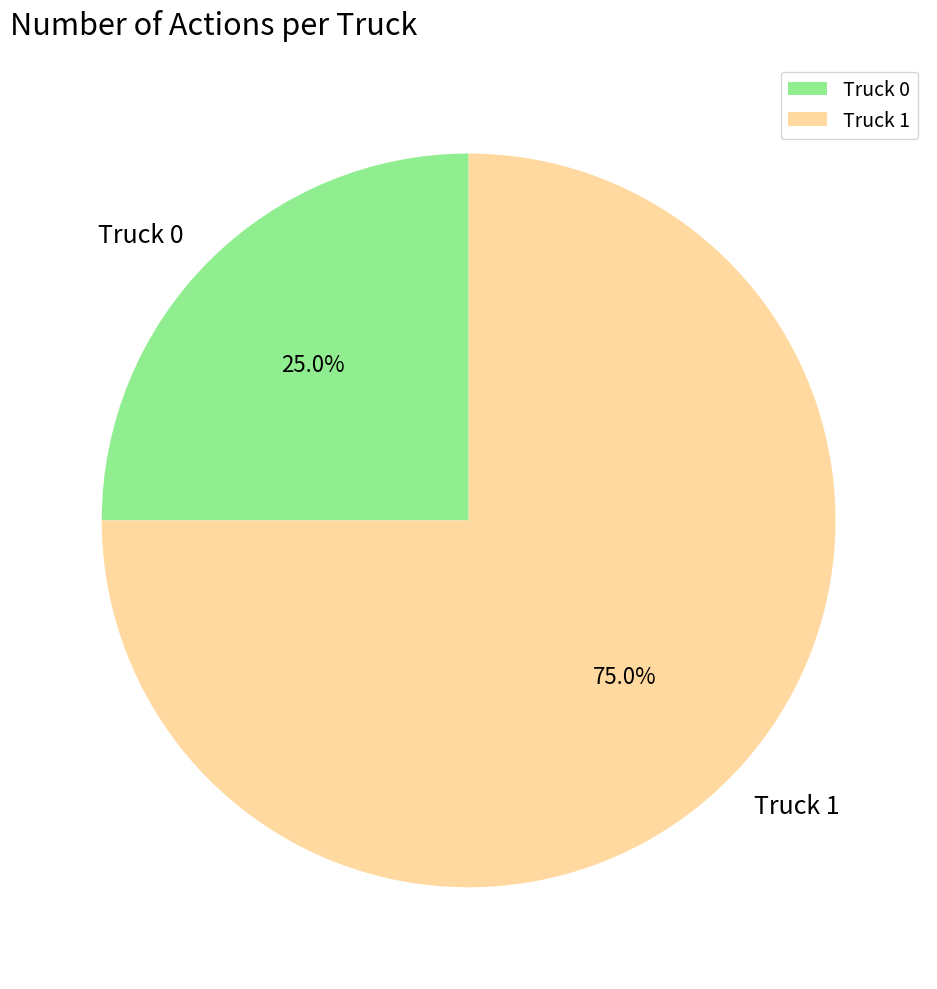

To the nearest percent, what portion does Truck 1 represent?

75%